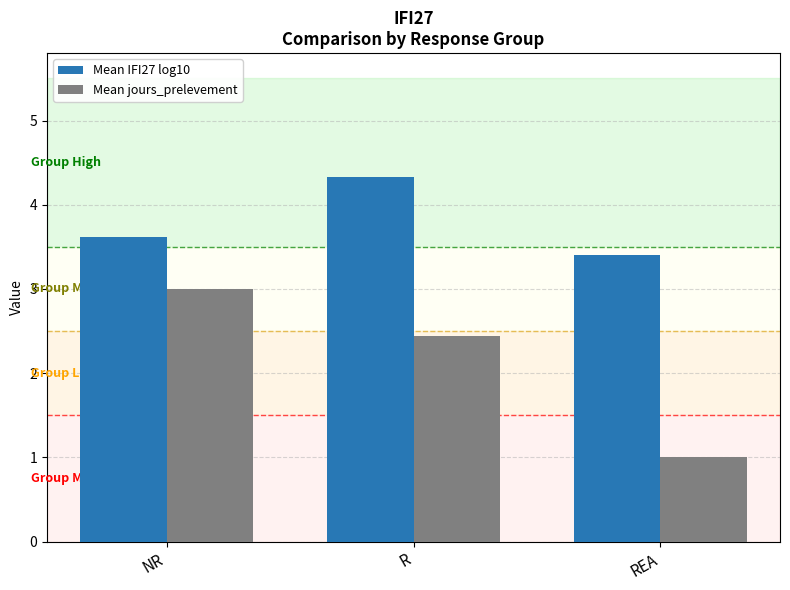

What is the lowest value of the Mean IFI27 log10 series?

3.4